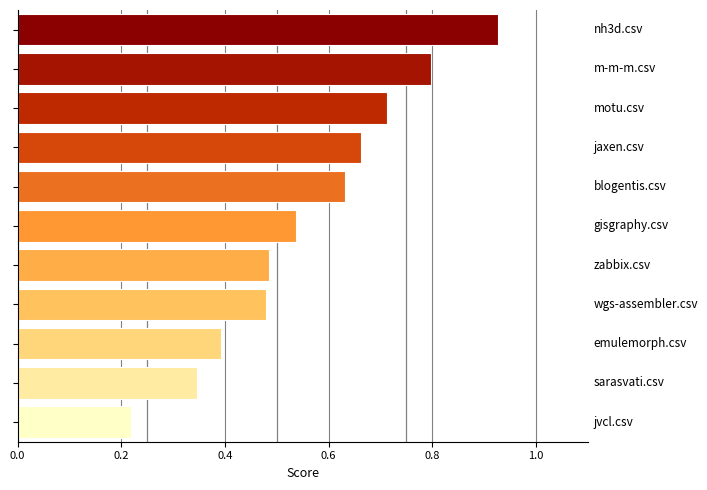

What is the sum of all values?

6.2